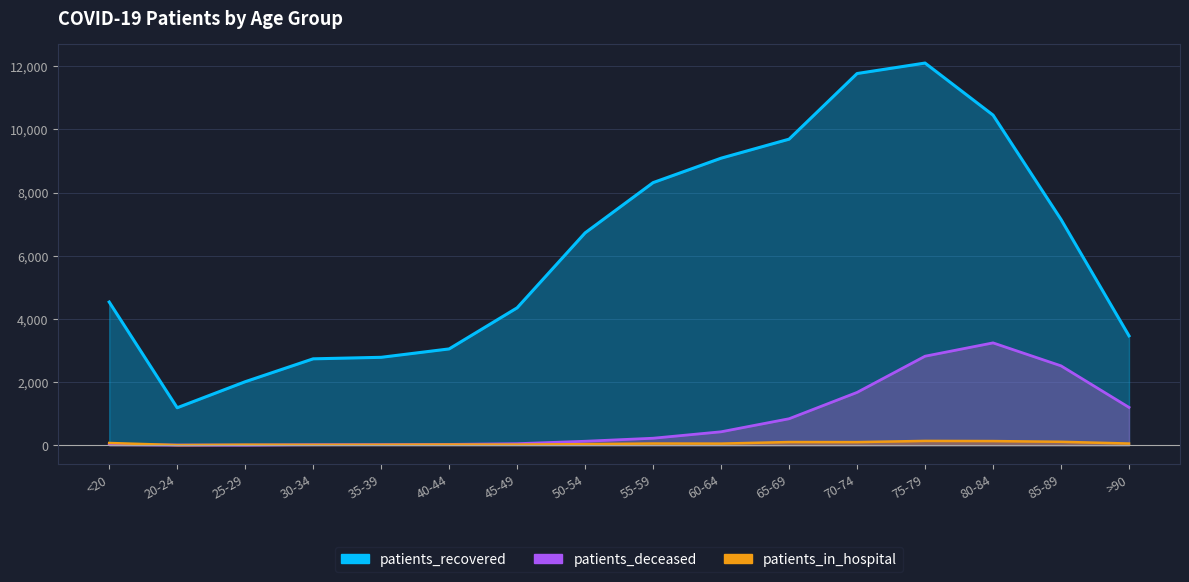

How many interior local valleys does the patients_deceased series have?

1